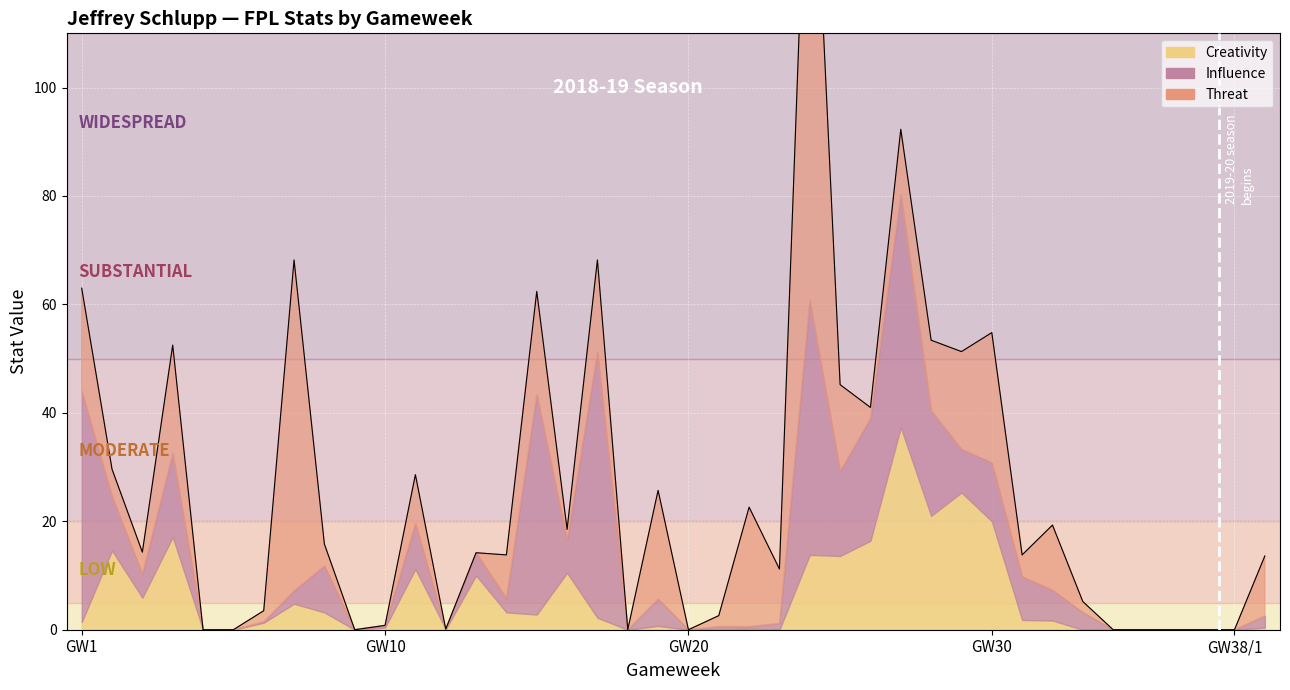

Reading left to right, what are all the values shown in this chart?

influence: 42.6	10.0	4.4	15.4	0.0	0.0	0.2	2.4	8.6	0.0	0.4	8.4	0.0	4.2	2.6	40.6	6.0	49.0	0.0	5.0	0.0	0.6	0.4	1.2	47.0	15.6	22.6	43.0	19.4	8.0	10.8	8.0	5.6	3.2	0.0	0.0	0.0	0.0	0.0	2.2
creativity: 1.4	14.6	5.9	17.1	0.0	0.0	1.3	4.8	3.2	0.0	0.4	11.2	0.1	10.0	3.2	2.8	10.5	2.2	0.0	0.7	0.0	0.0	0.2	0.0	13.8	13.6	16.4	37.3	21.0	25.3	20.0	1.8	1.7	0.0	0.0	0.0	0.0	0.0	0.0	0.4
threat: 19.0	5.0	4.0	20.0	0.0	0.0	2.0	61.0	4.0	0.0	0.0	9.0	0.0	0.0	8.0	19.0	2.0	17.0	0.0	20.0	0.0	2.0	22.0	10.0	103.0	16.0	2.0	12.0	13.0	18.0	24.0	4.0	12.0	2.0	0.0	0.0	0.0	0.0	0.0	11.0